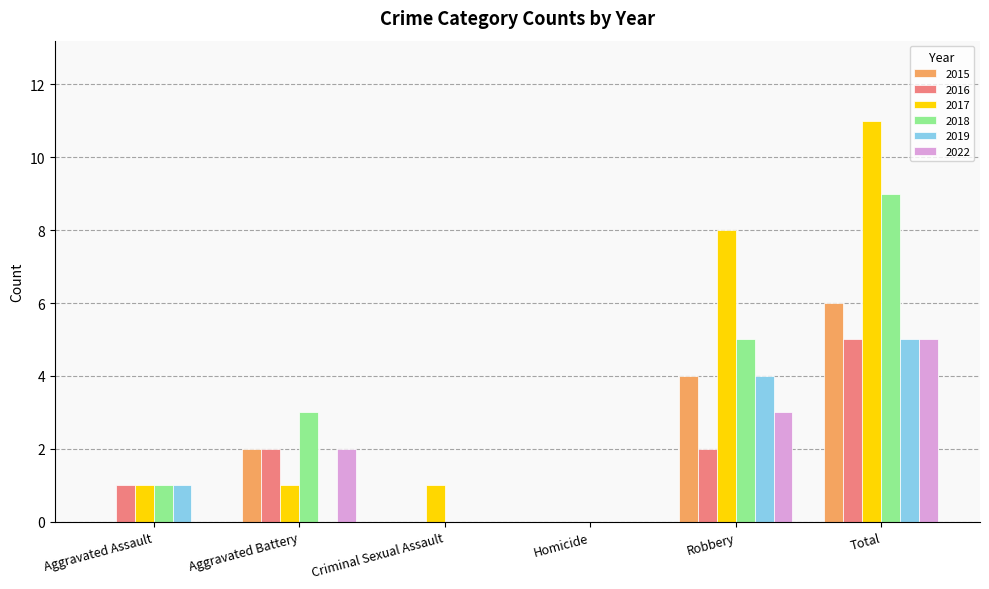

What are all the series names shown in the legend?

2015, 2016, 2017, 2018, 2019, 2022